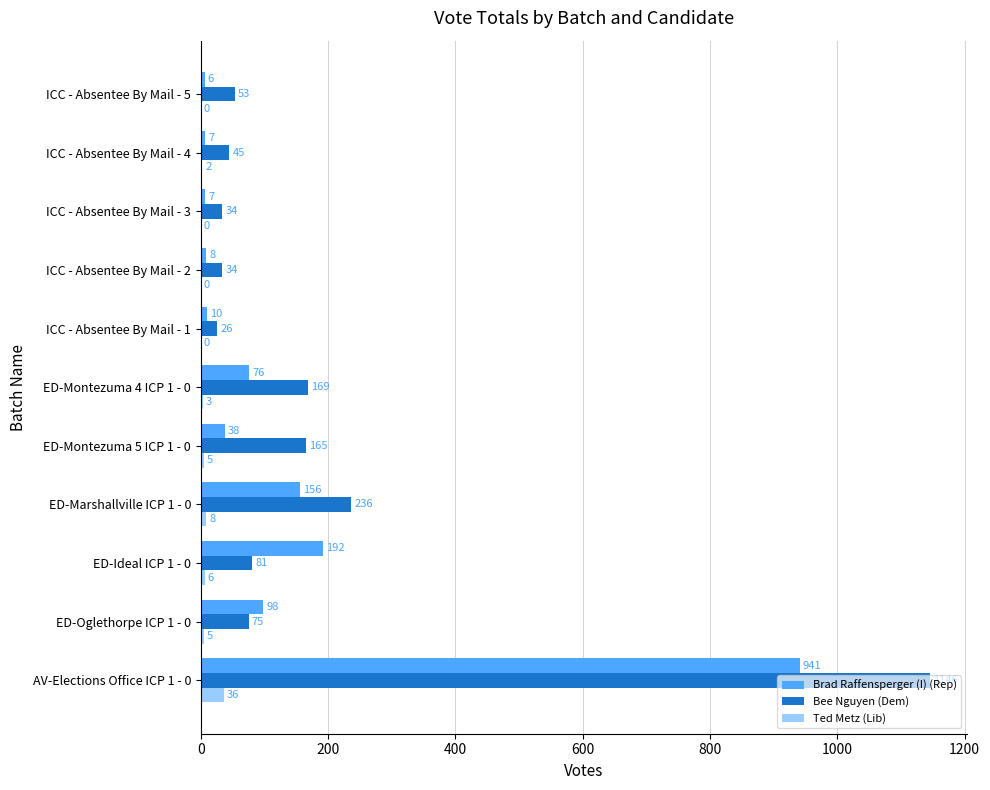

The value of Bee Nguyen (Dem) at ED-Ideal ICP 1 - 0 is 20. True or false?

False